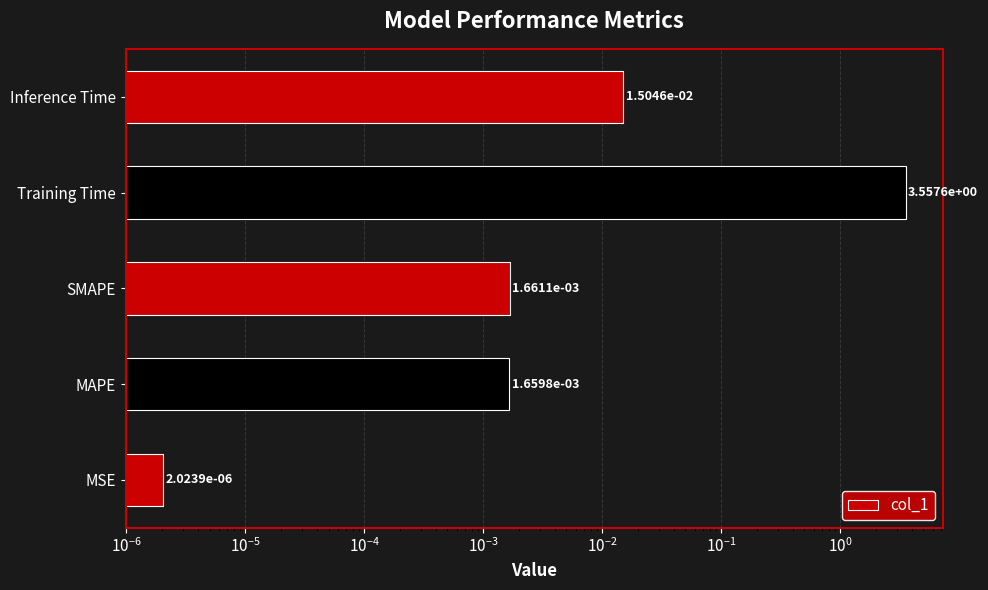

What is the maximum value shown in the chart?

3.6